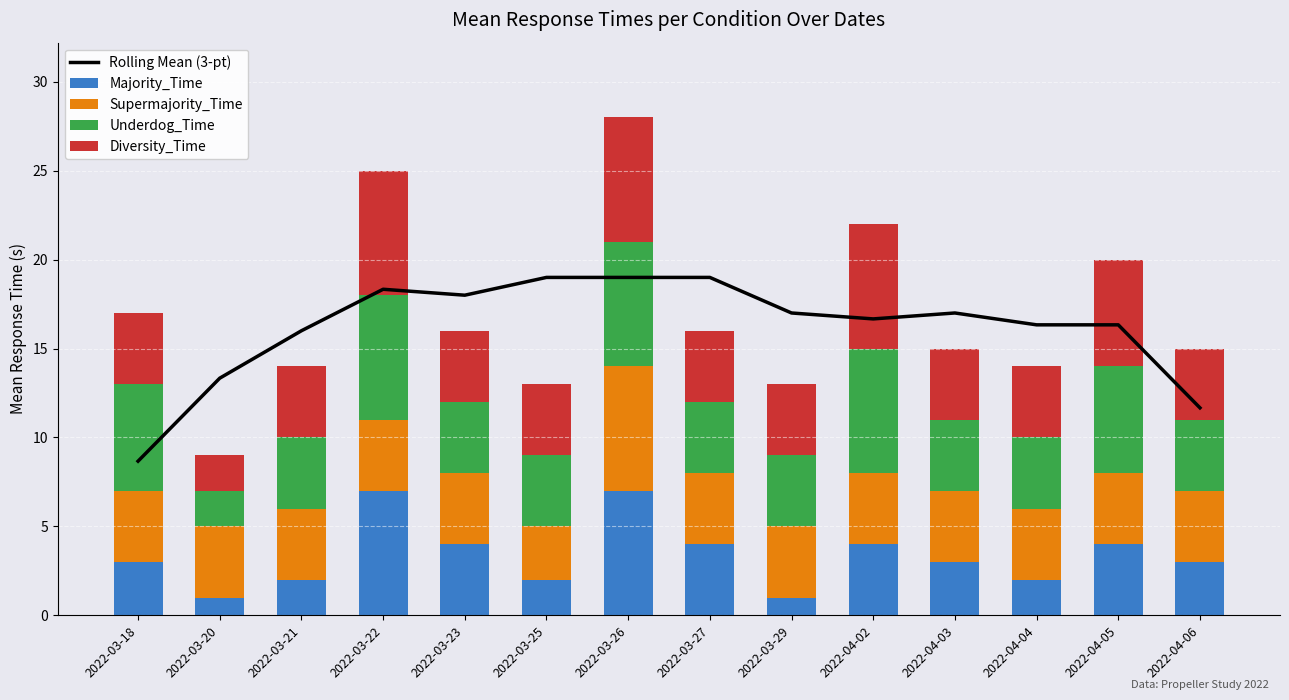

Does the chart contain any negative values?

No